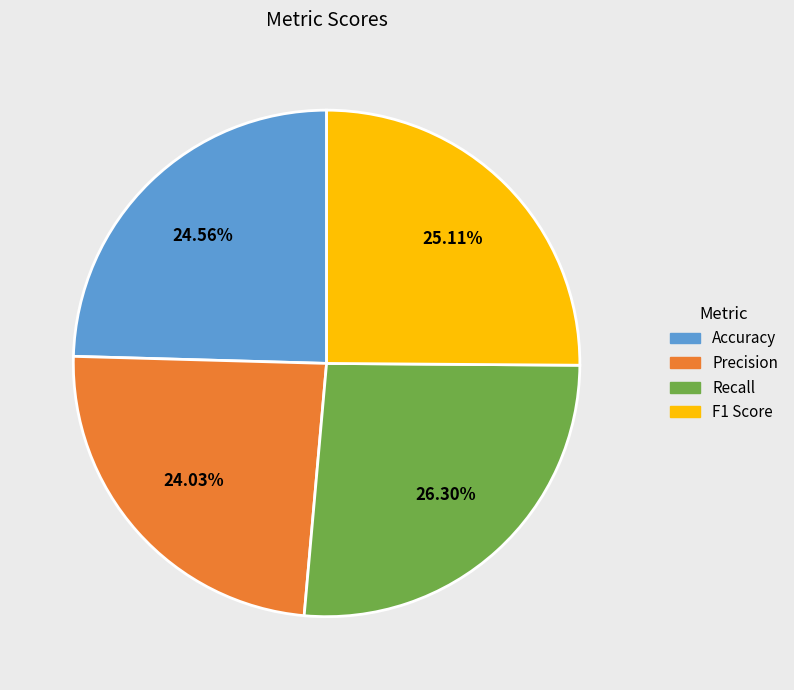

Is the sum of Recall and F1 Score greater than half?

Yes